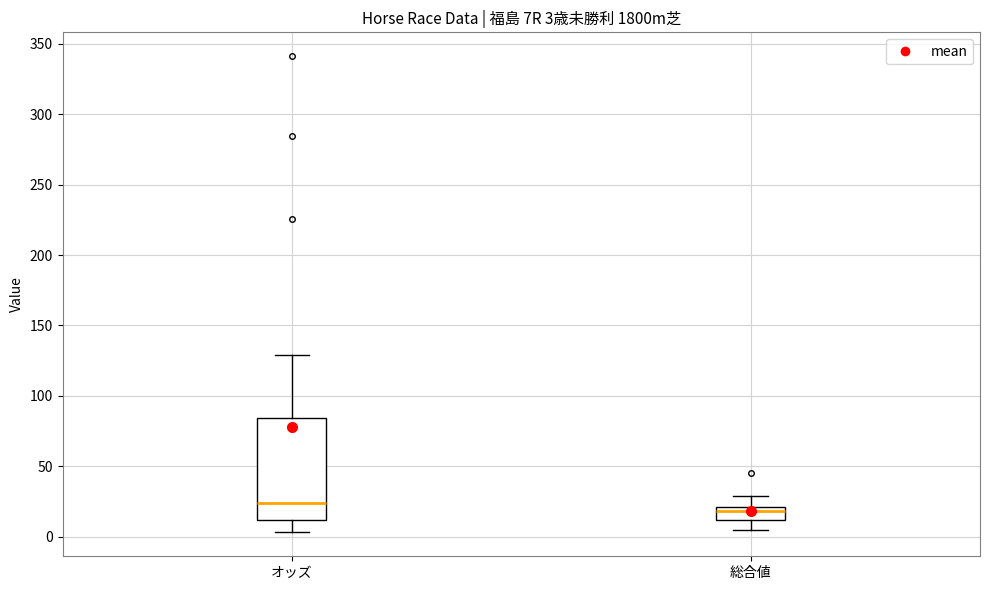

Comparing the boxes themselves (not the whiskers), which one is the tallest?

オッズ